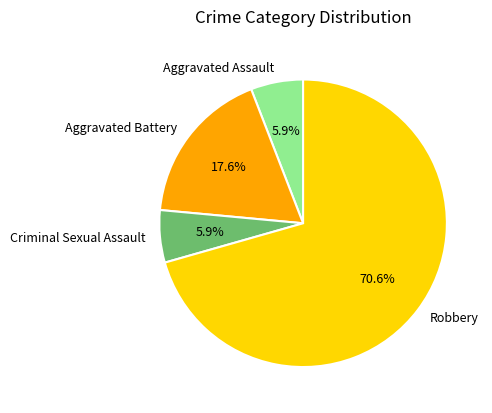

Which category has the biggest portion of the pie?

Robbery